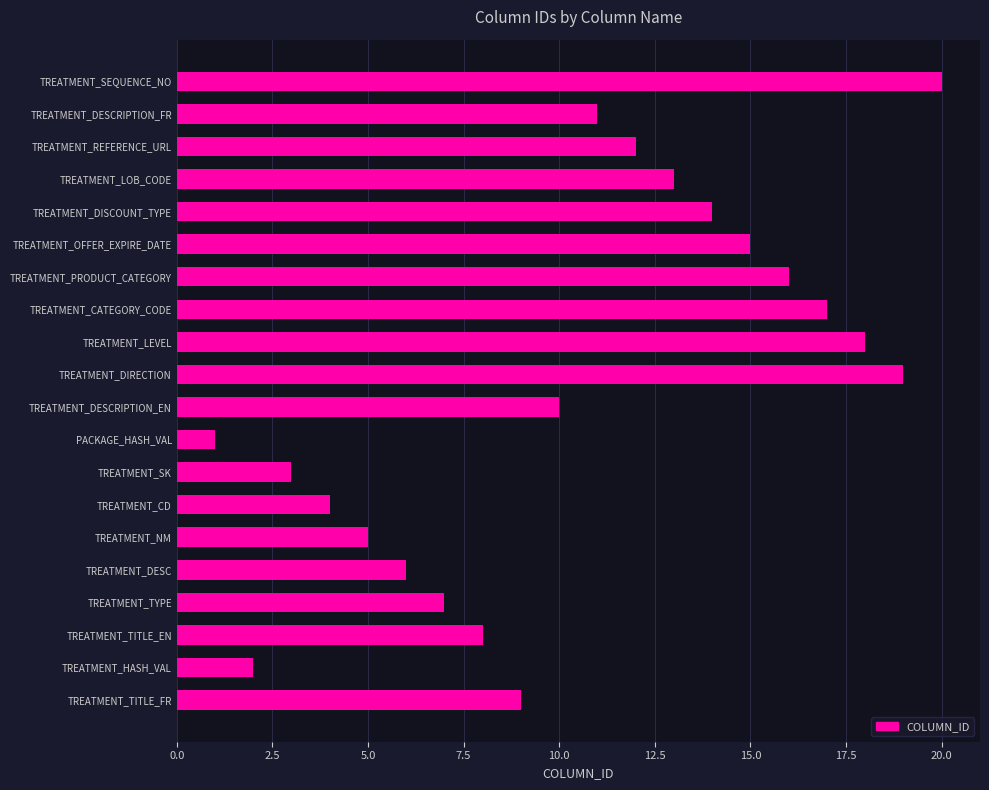

Approximately how many times larger is the value at TREATMENT_DESCRIPTION_FR compared to TREATMENT_NM?

2.2